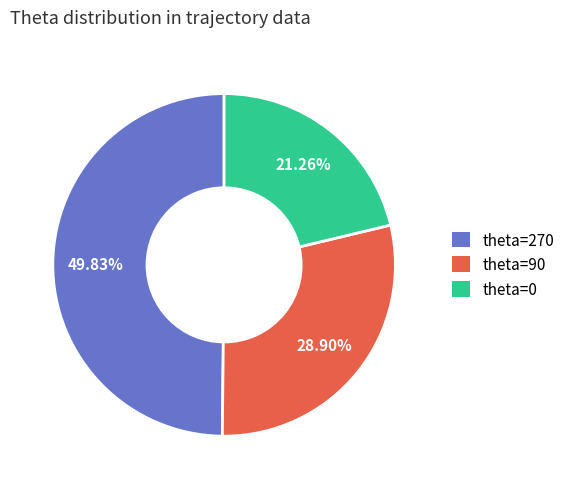

Does any single category account for the majority?

No